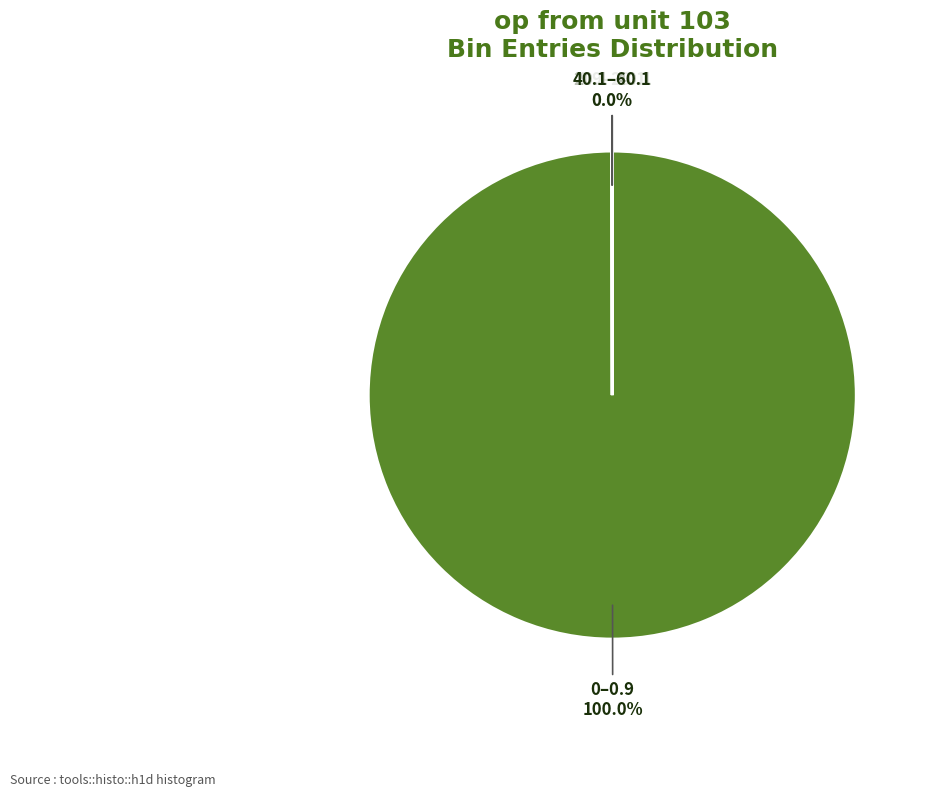

Which category has the biggest portion of the pie?

0–0.9